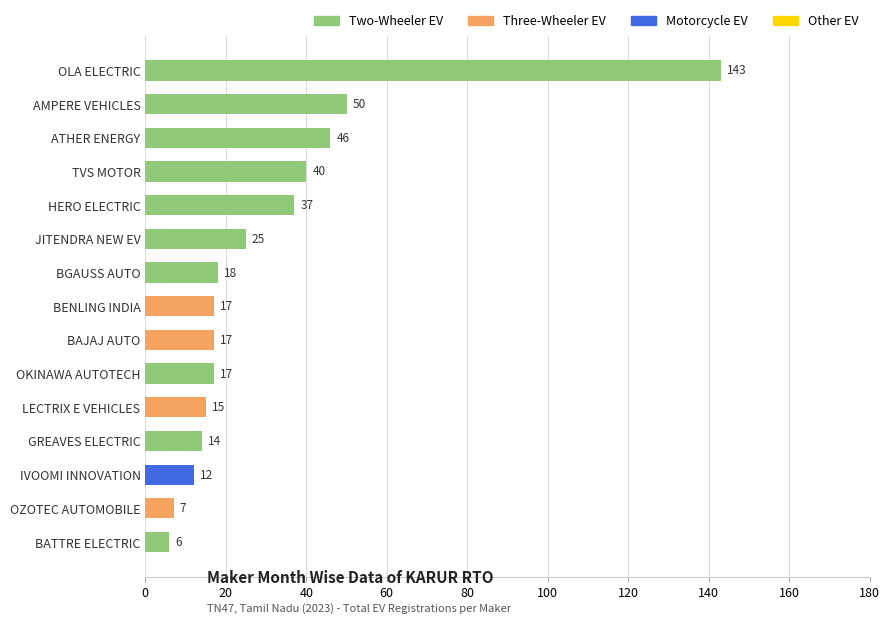

What is the difference between the values at ATHER ENERGY and BATTRE ELECTRIC?

40